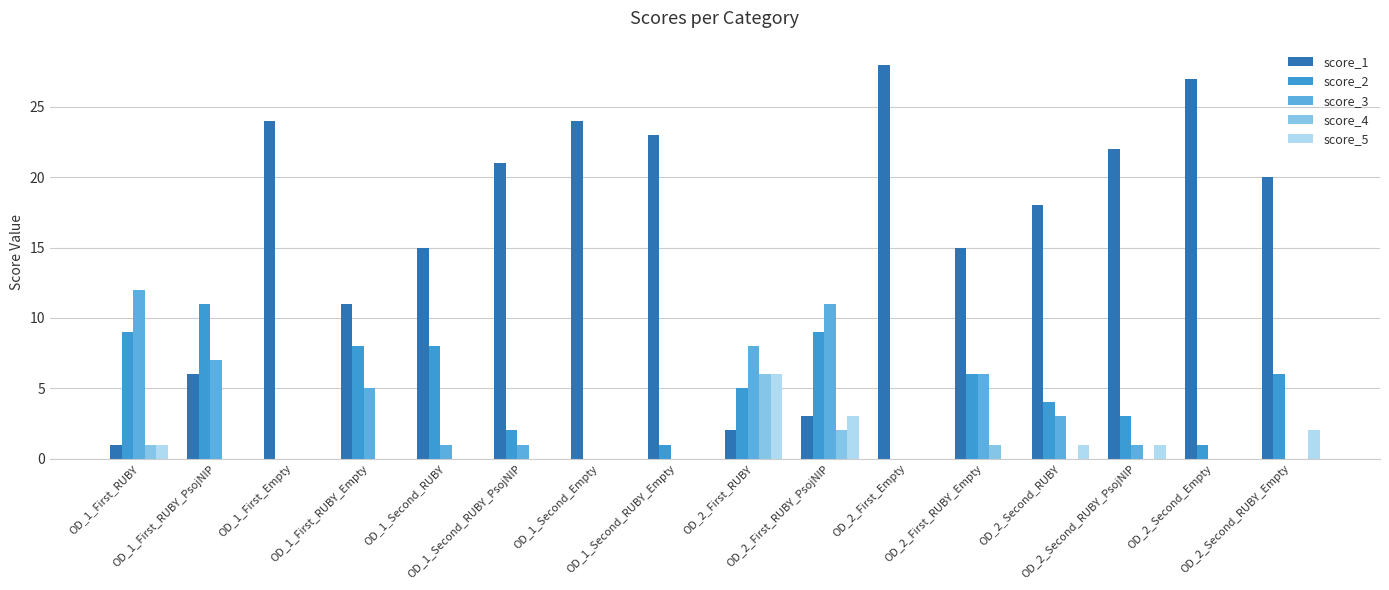

How many distinct data groups are displayed?

5